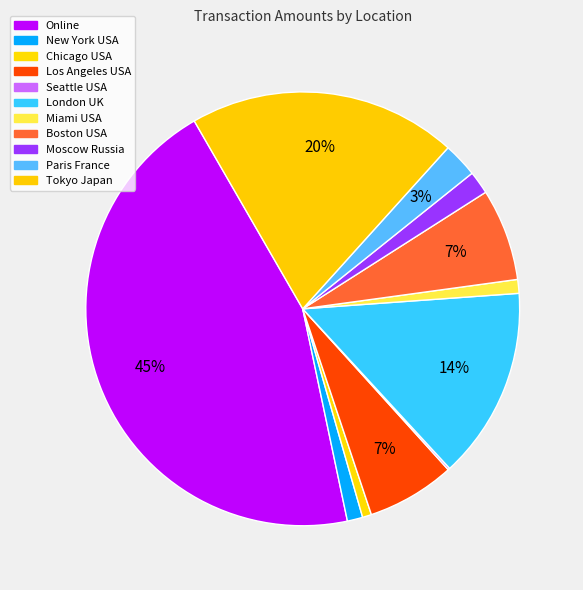

What is the ratio of the value at Los Angeles USA to the value at London UK?

0.5